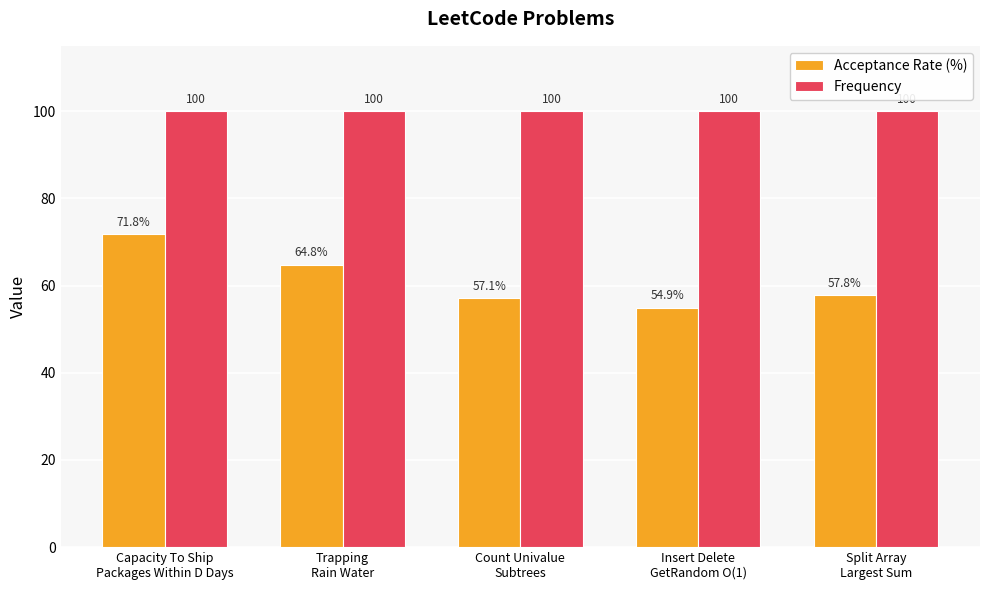

What is the label of the 4th bar from the left?

Insert Delete
GetRandom O(1)